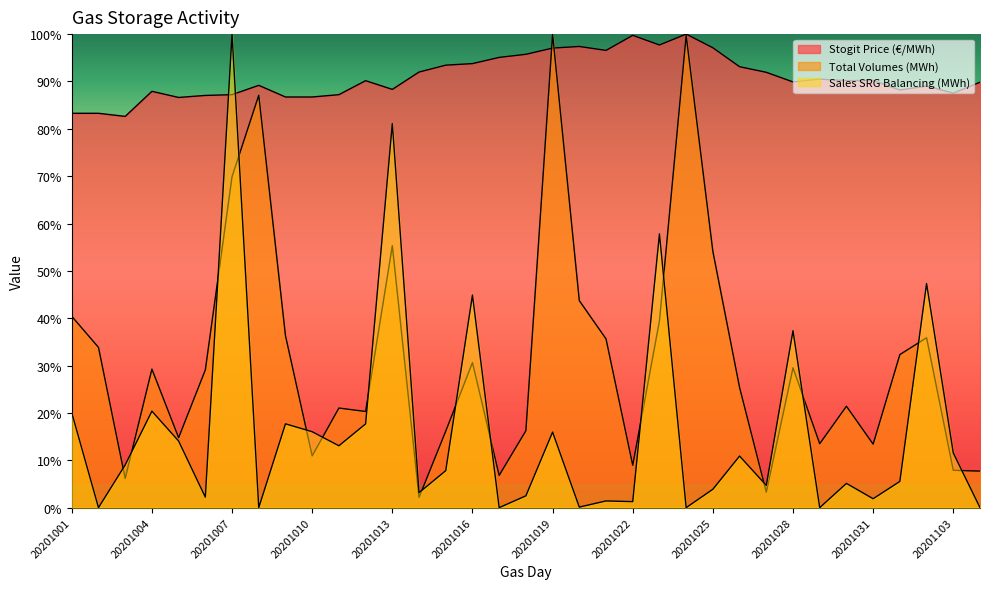

What value does the Sales SRG Balancing (MWh) series have at 20201011?

13.1